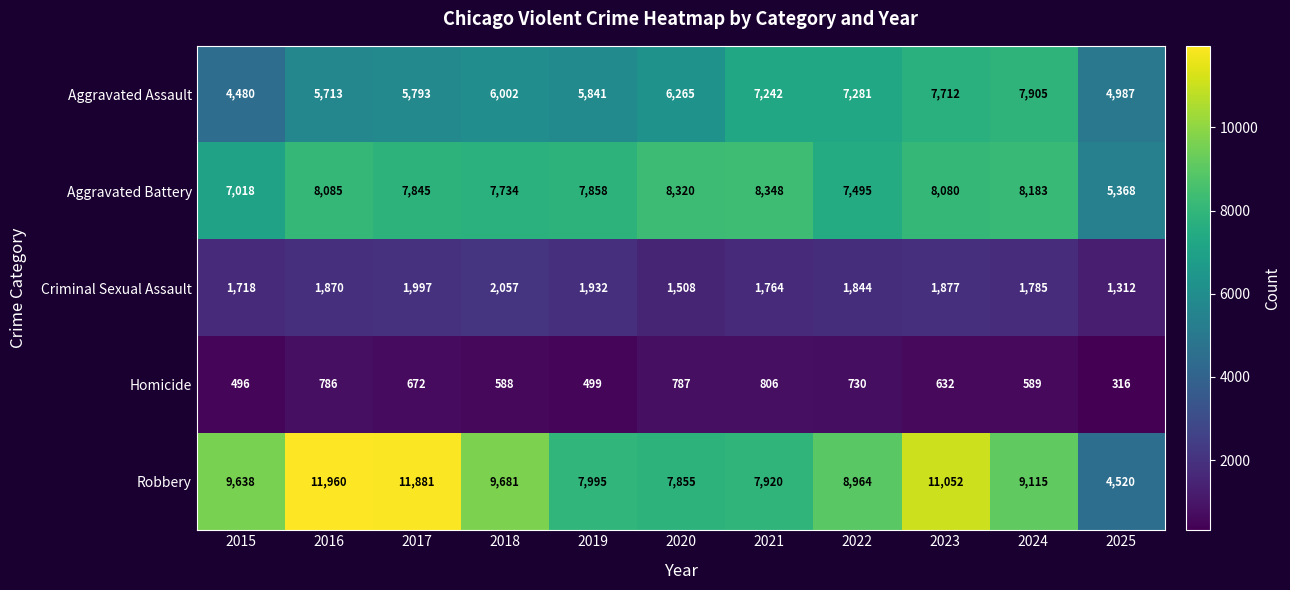

Rank the series by their maximum value, from highest to lowest.

Robbery, Aggravated Battery, Aggravated Assault, Criminal Sexual Assault, Homicide